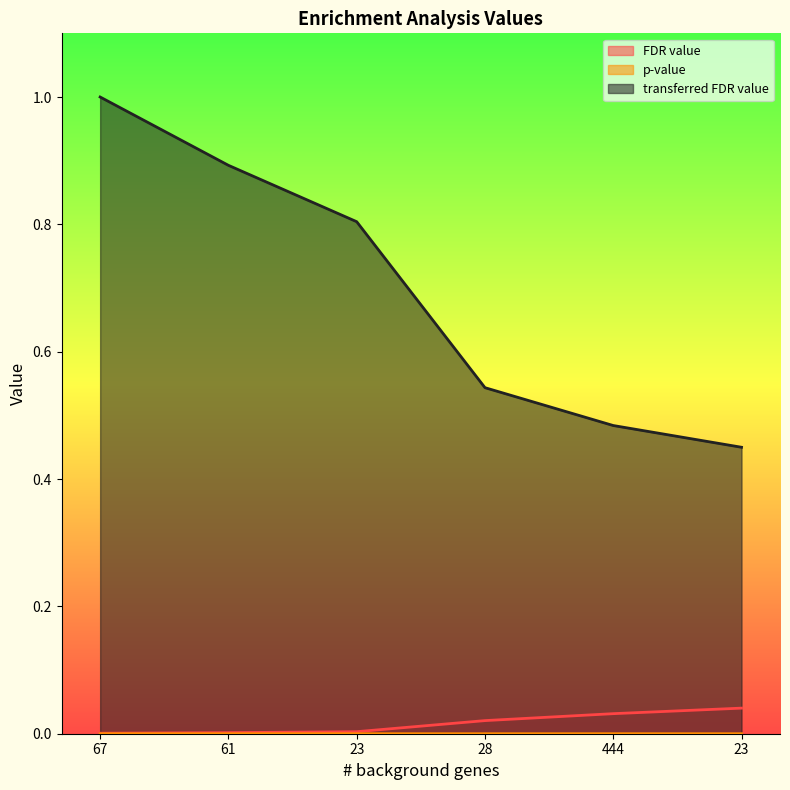

Where is the first local maximum for p-value?

444